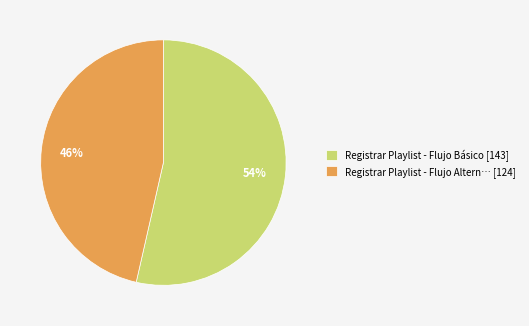

Which slice is the smallest?

Registrar Playlist - Flujo Altern… [124]